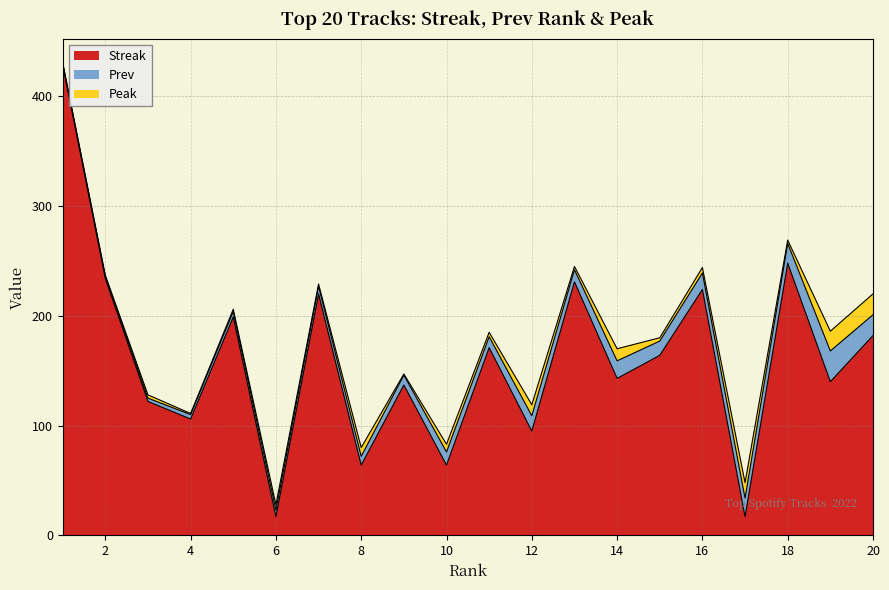

How many interior local valleys does the Prev series have?

3